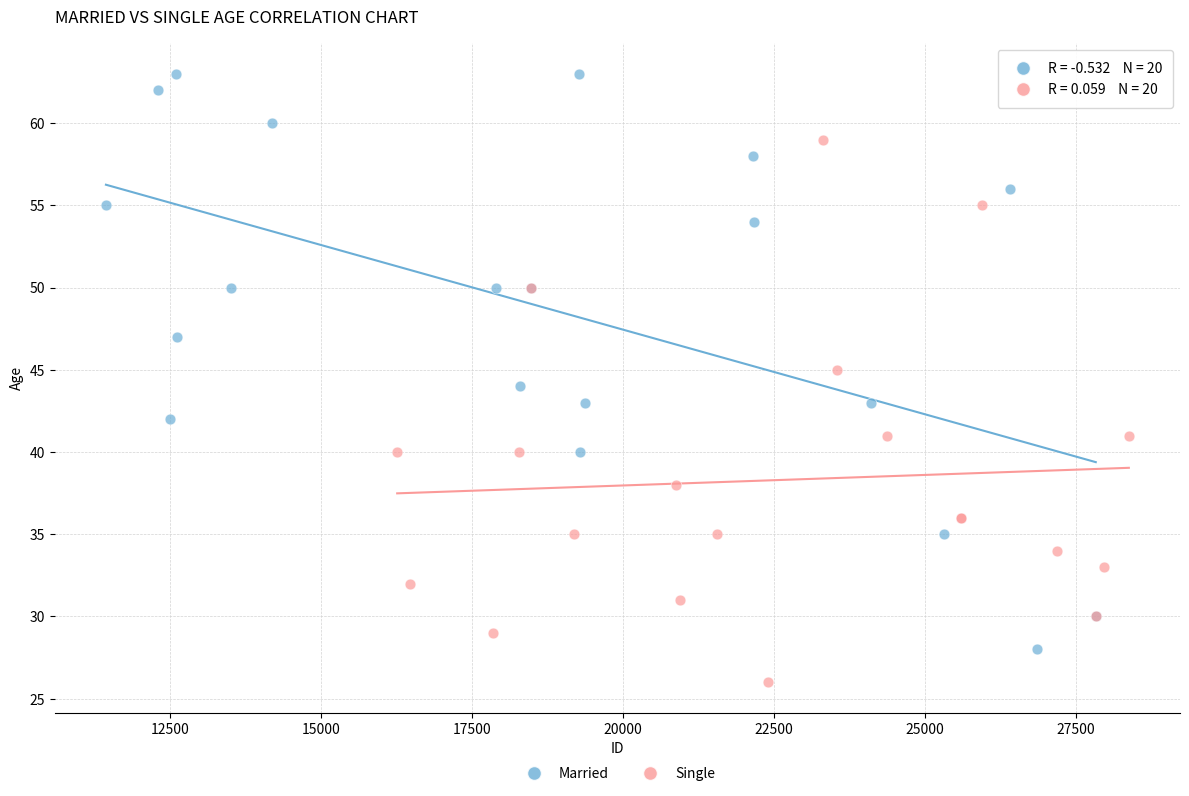

Which series contains the lowest Y value?

Single